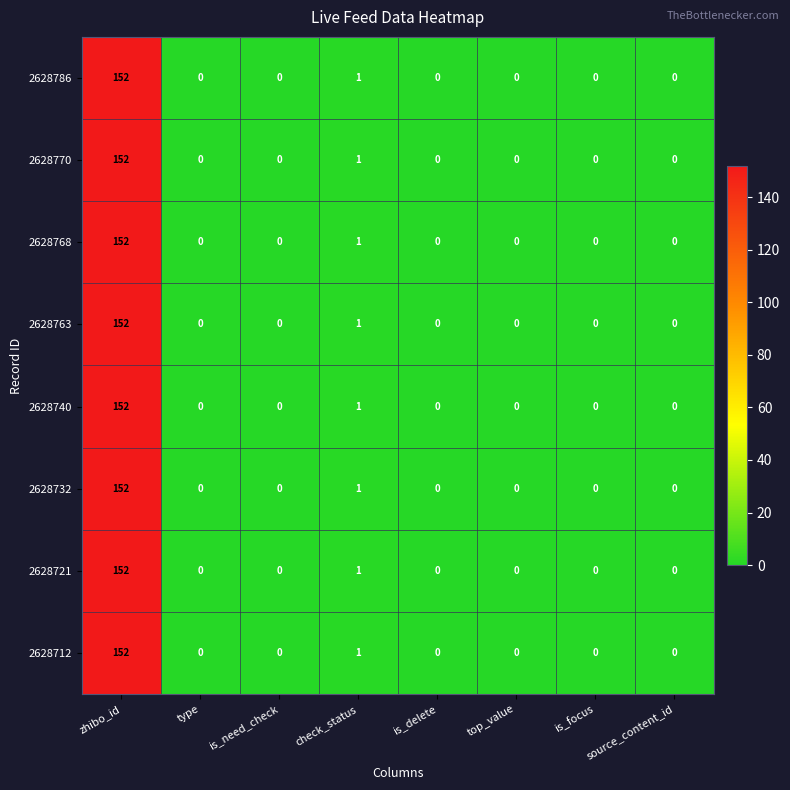

What is the difference between the maximum and minimum values in the 2628732 series?

152